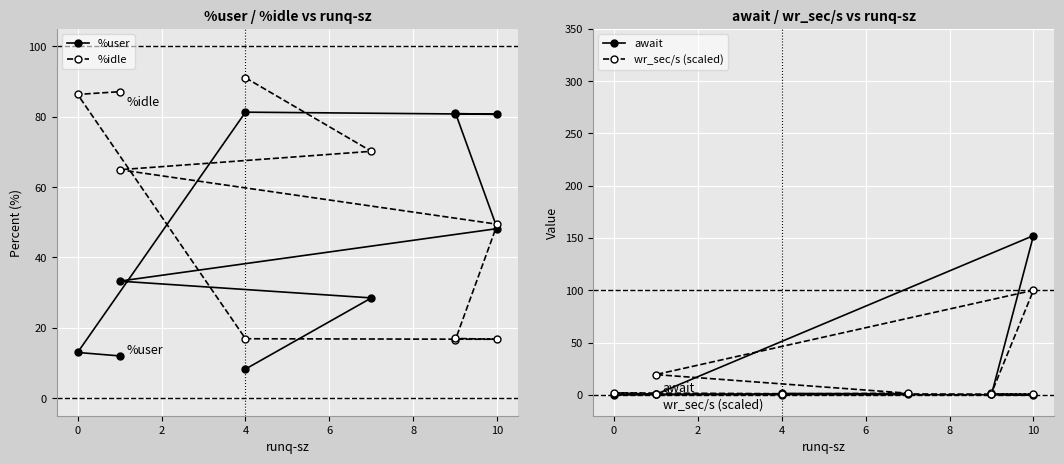

Rank the series at 4 from lowest to highest value.

wr_sec/s (scaled), await, %user, %idle